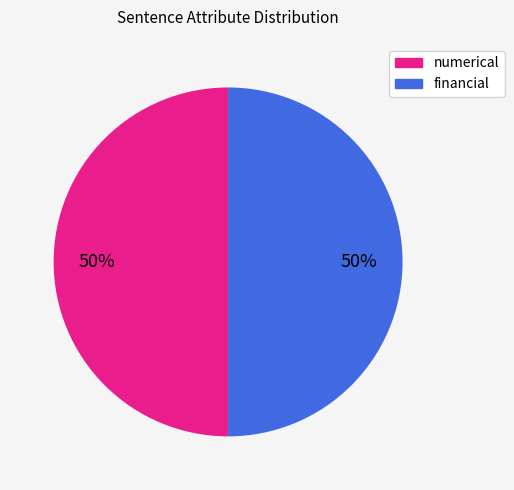

How many segments does this pie chart have?

2